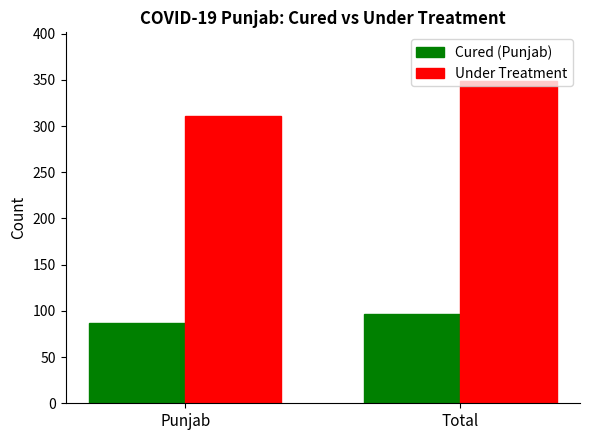

What are all the series names shown in the legend?

Cured (Punjab), Under Treatment